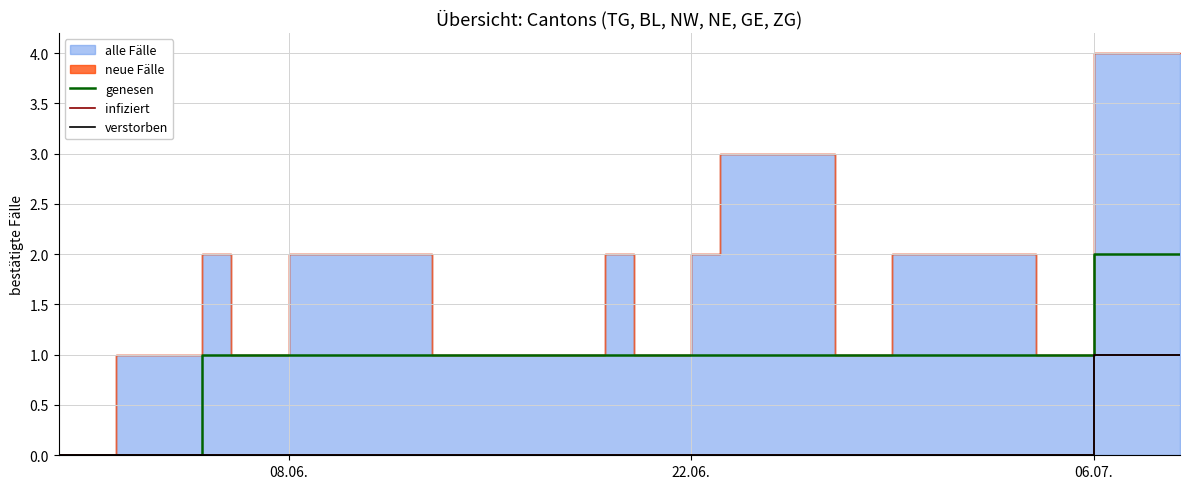

At how many categories does at least one series exceed 0?

35